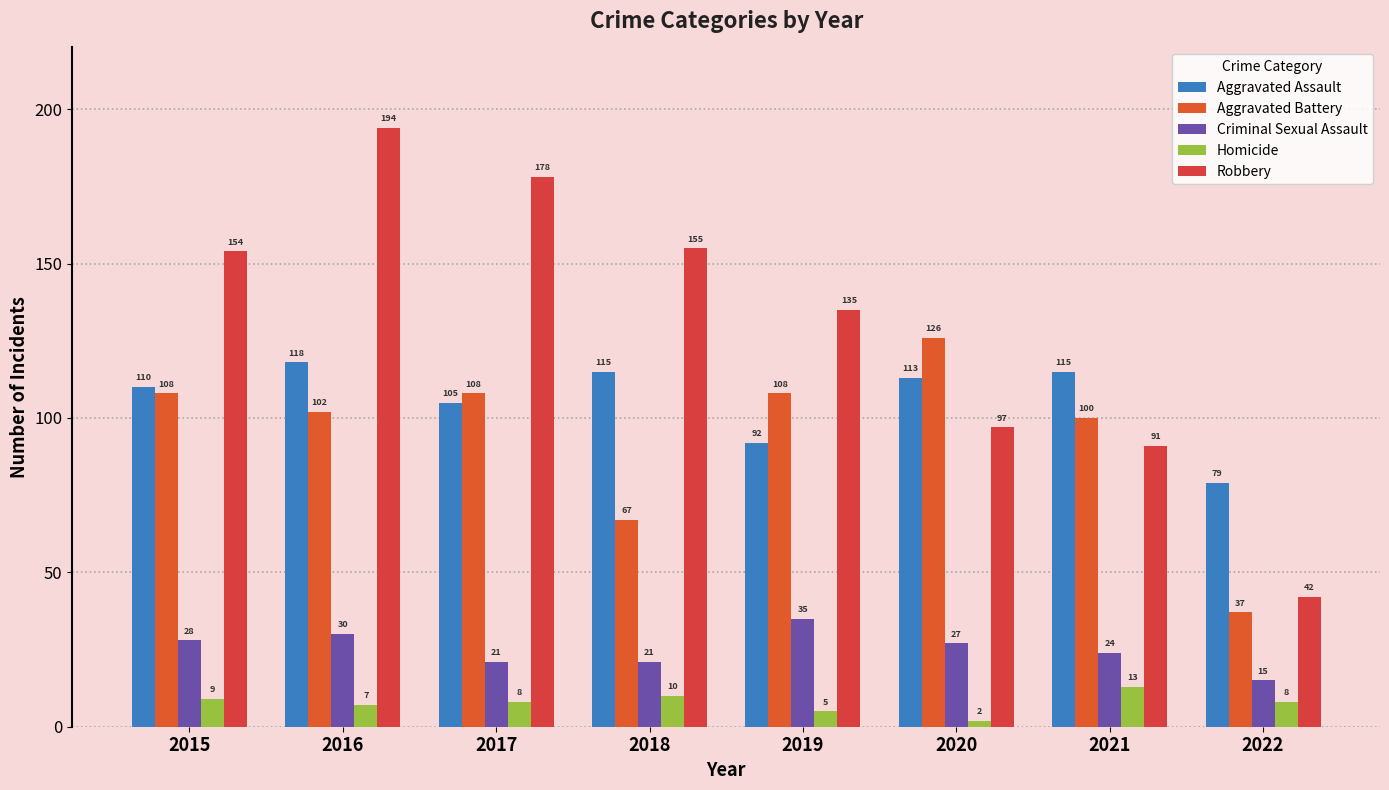

Count the number of data series in this chart.

5